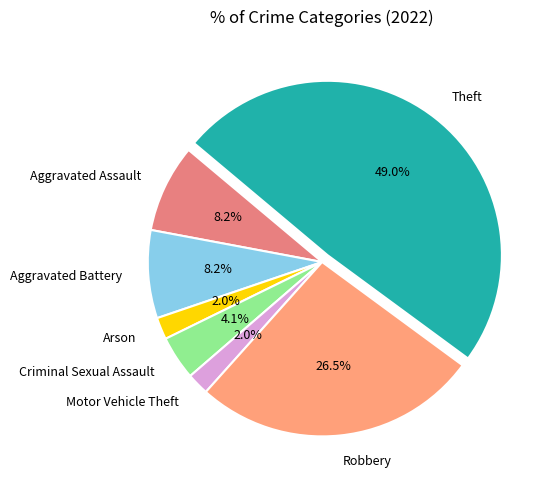

How many segments does this pie chart have?

7